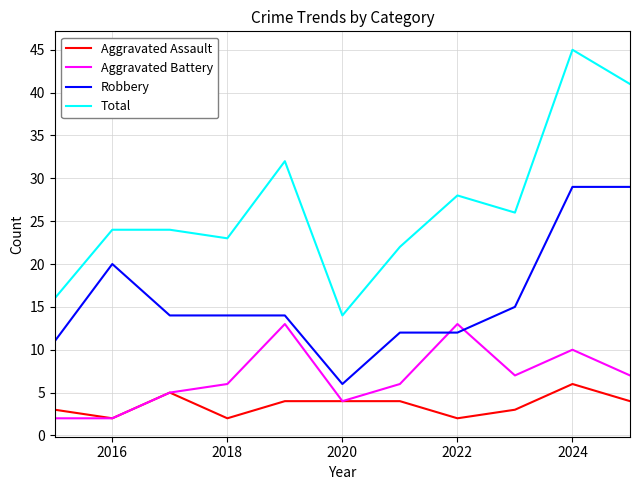

Which series has the largest range (max minus min)?

Total